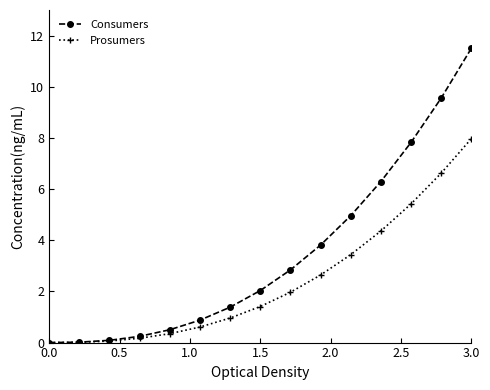

Does the chart have visible grid lines?

No